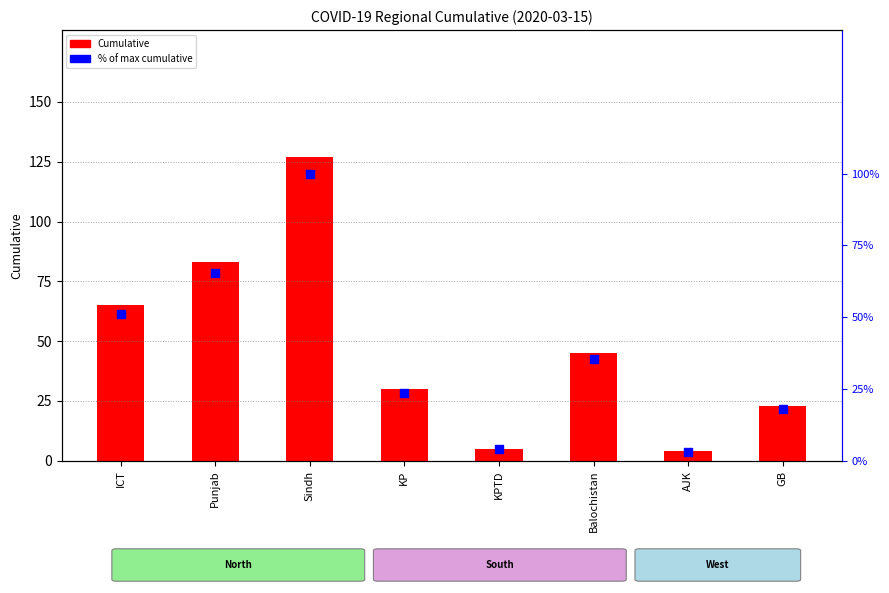

At how many categories does at least one series exceed 123?

1